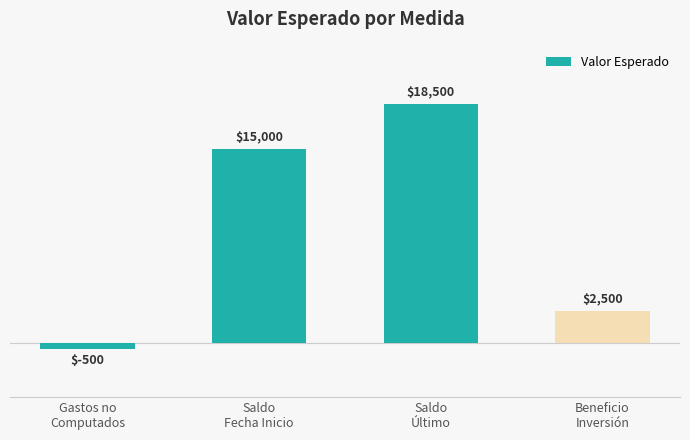

What is the sum of all values?

35500